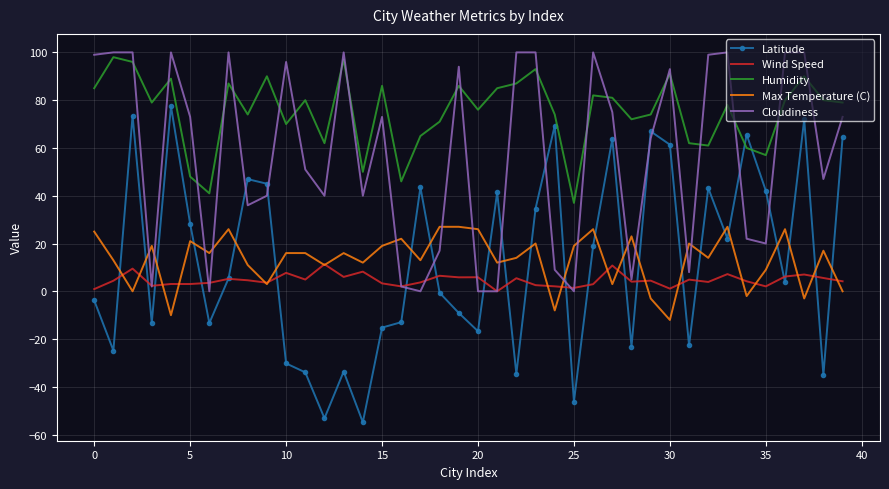

What is the greatest value displayed?

100.0